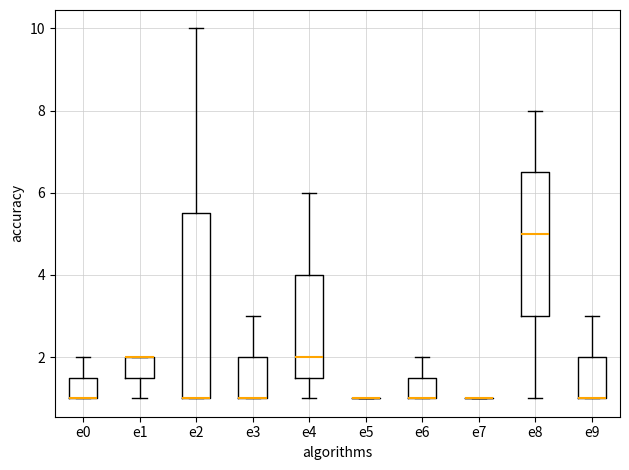

Where is the upper edge of the box for e3 on the y-axis? The values are not printed on the chart, so give them approximately, as read against the axis.

2.0